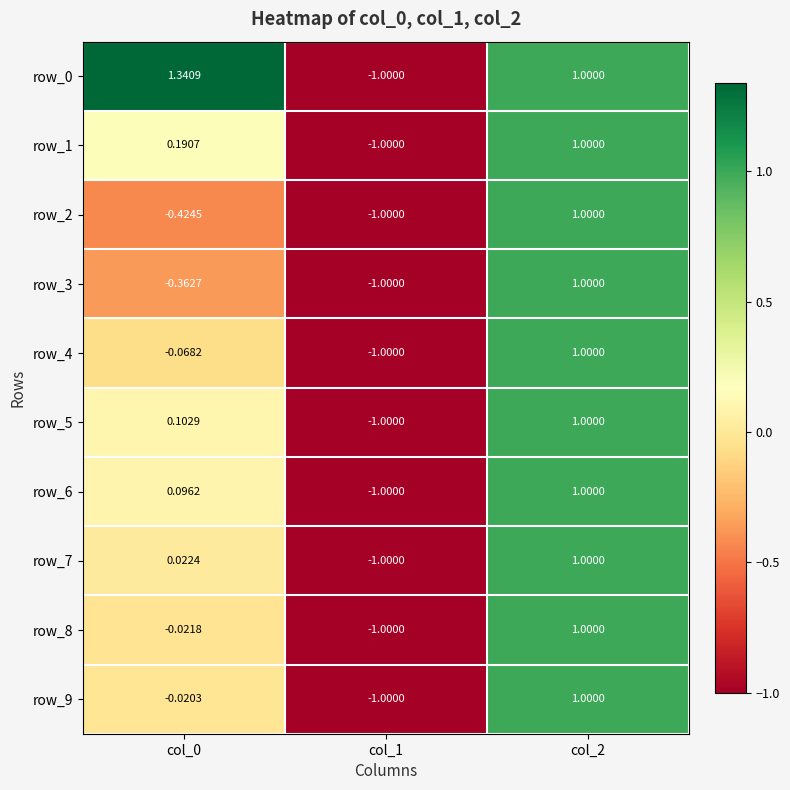

What is the minimum value shown in the chart?

-1.0